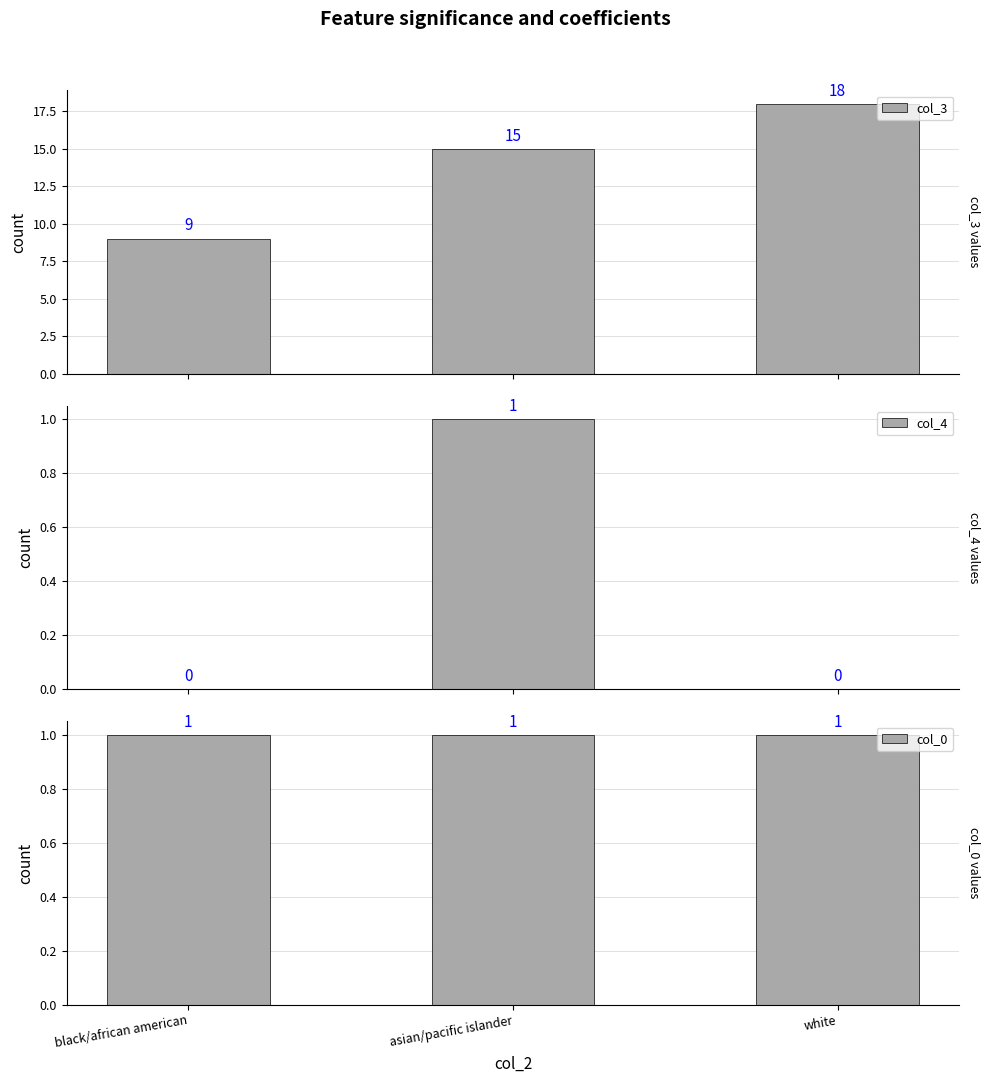

What position from the right is white?

1